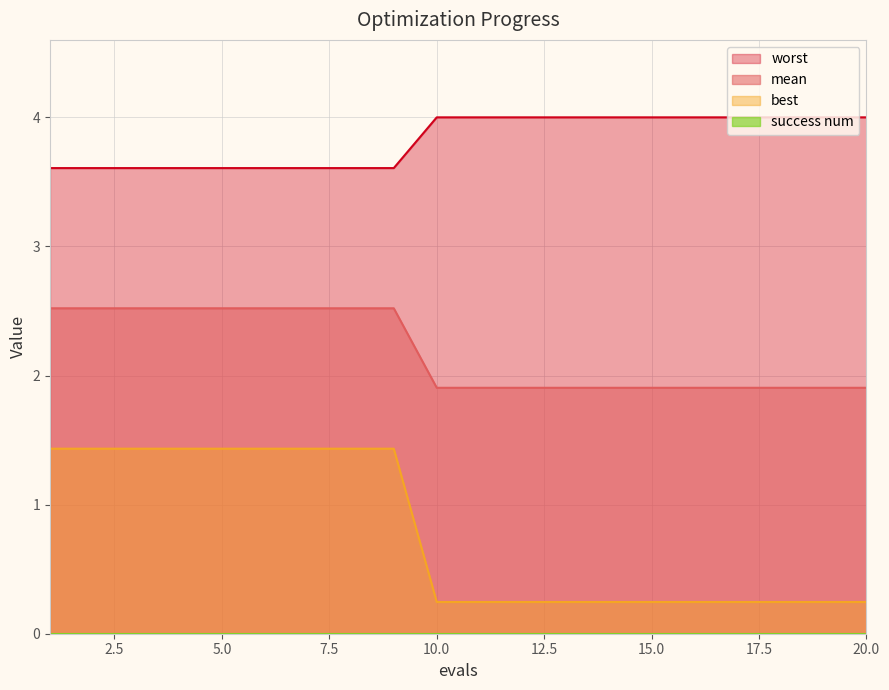

True or false: worst has a value of 4.0 at 15.0.

True